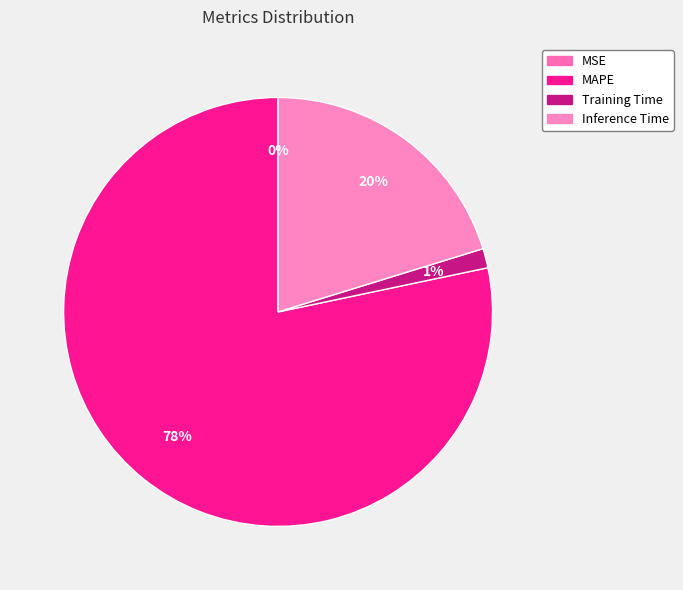

What is the change in value from MAPE to Inference Time?

-2.7